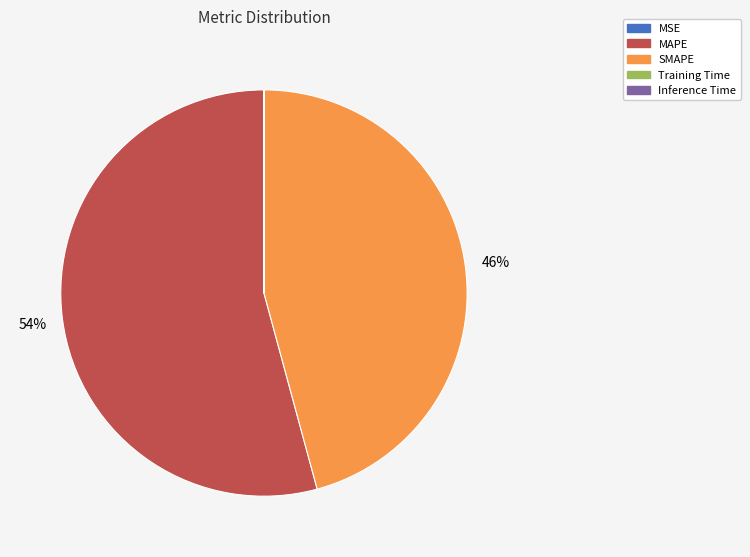

Which category accounts for the majority?

MAPE